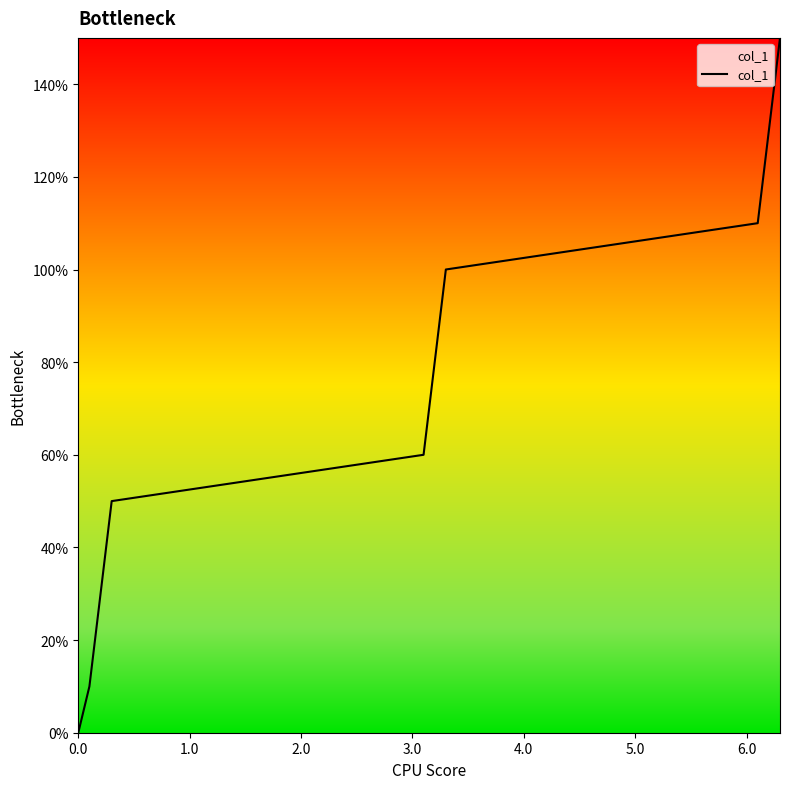

Does the chart display data point markers on the line(s)?

No